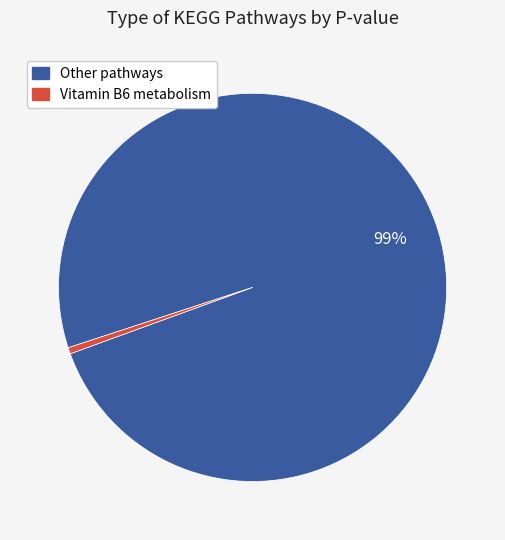

To the nearest percent, what is the average slice percentage?

50%